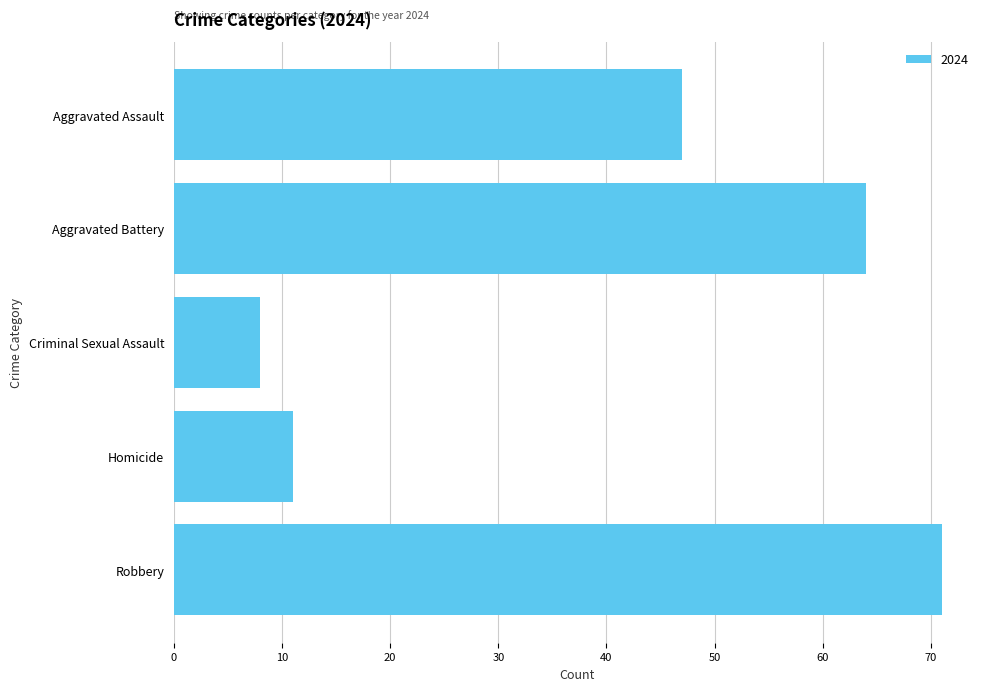

Are the bars grouped side by side (vs. stacked)?

No